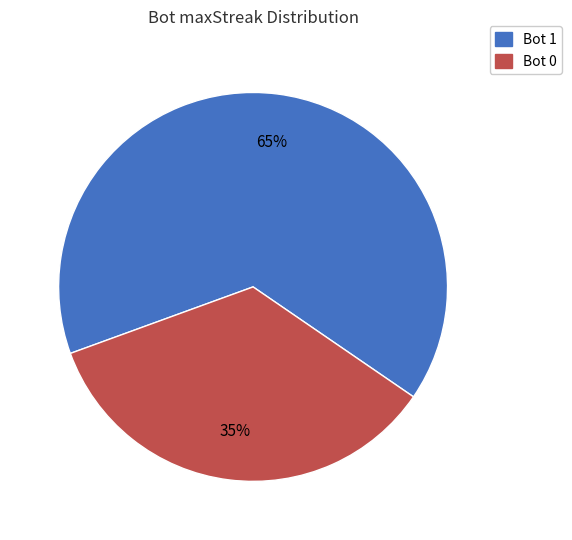

Does any single category account for the majority?

Yes